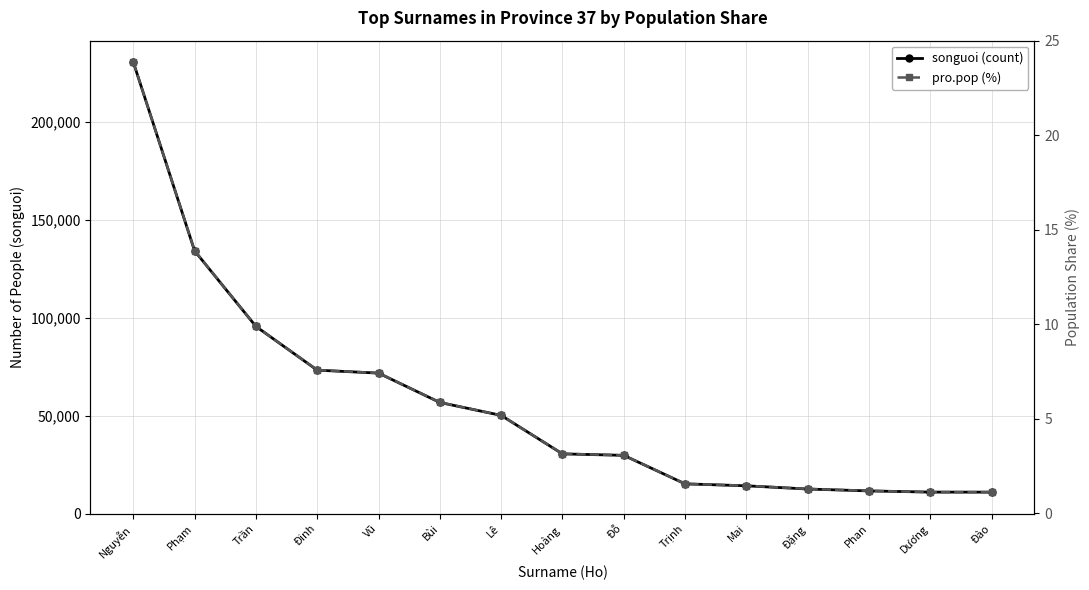

What is the difference between the maximum and second lowest values in the pro.pop (%) series?

22.8